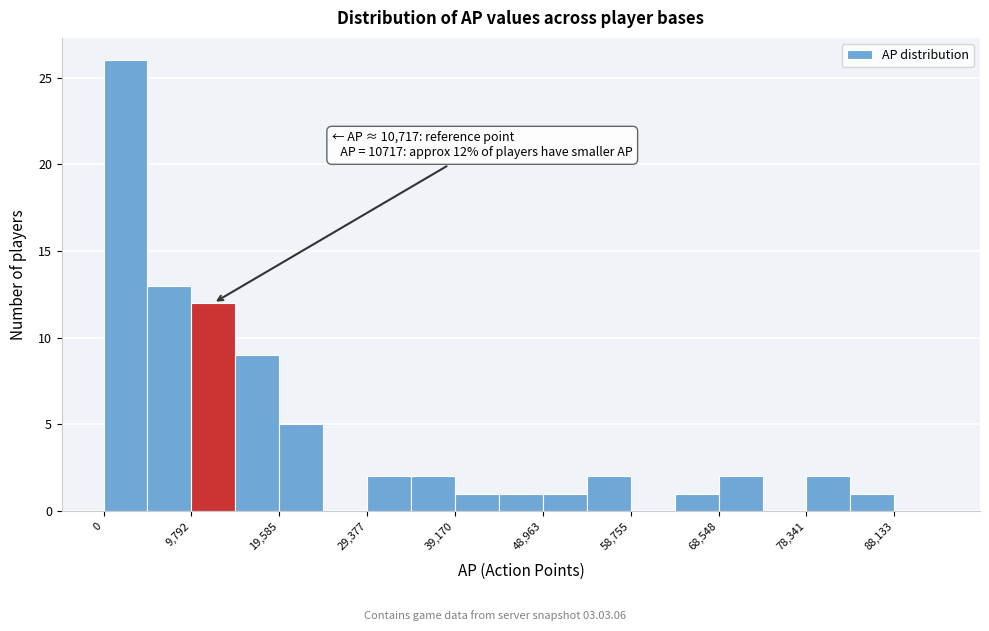

Which range on the x-axis has the tallest bar?

0 to 5000